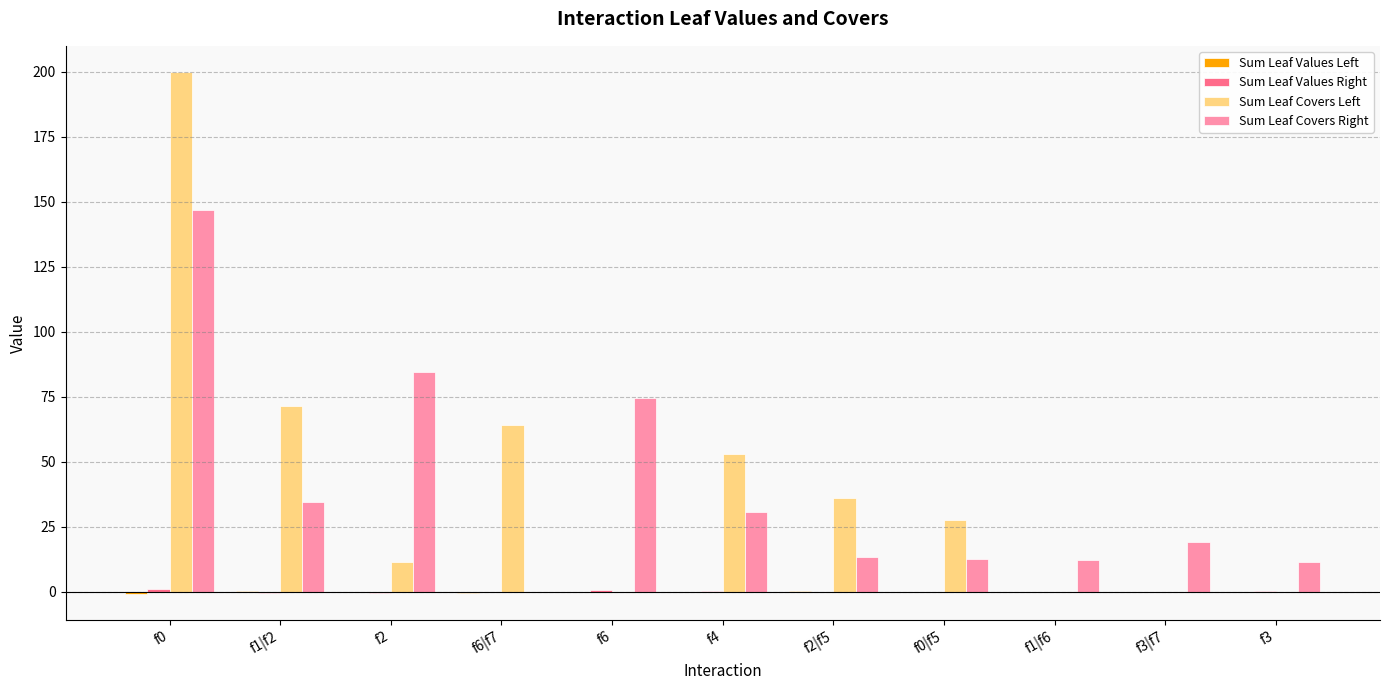

Which series changed the most between f1|f2 and f3|f7?

Sum Leaf Covers Left